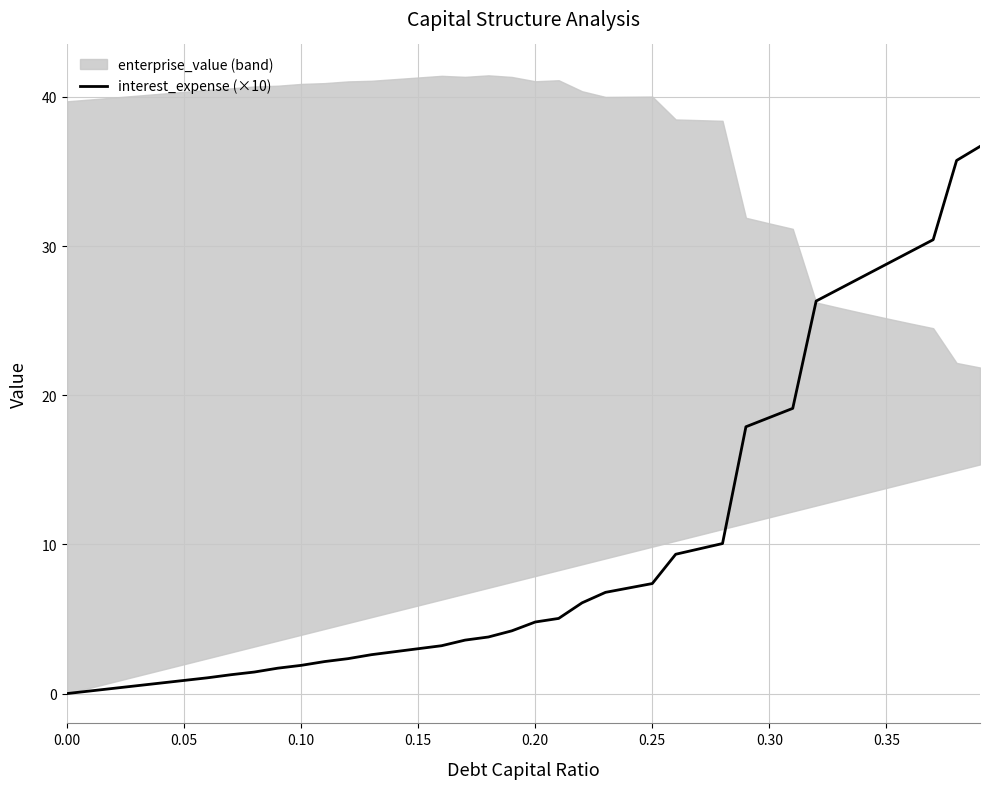

Is it true that the value at 29 is 11.6?

False